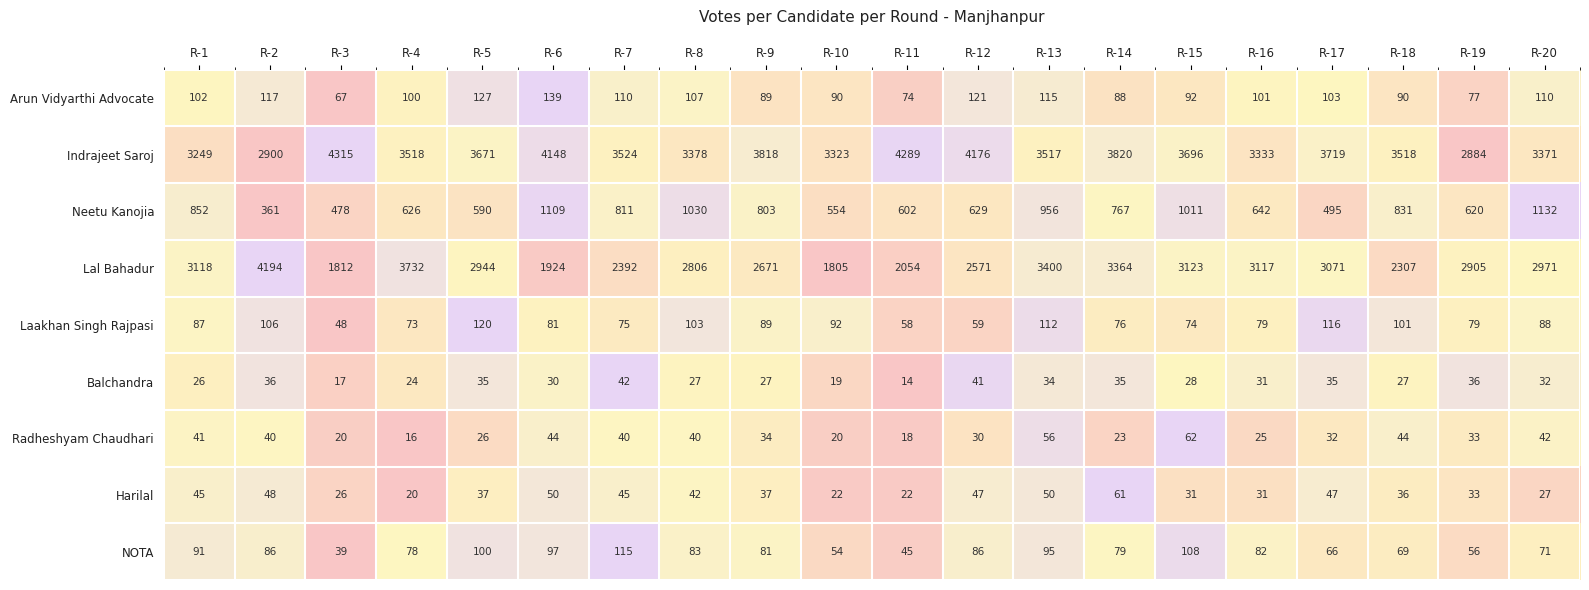

Rank the series by their maximum value, from lowest to highest.

Balchandra, Harilal, Radheshyam Chaudhari, NOTA, Laakhan Singh Rajpasi, Arun Vidyarthi Advocate, Neetu Kanojia, Lal Bahadur, Indrajeet Saroj